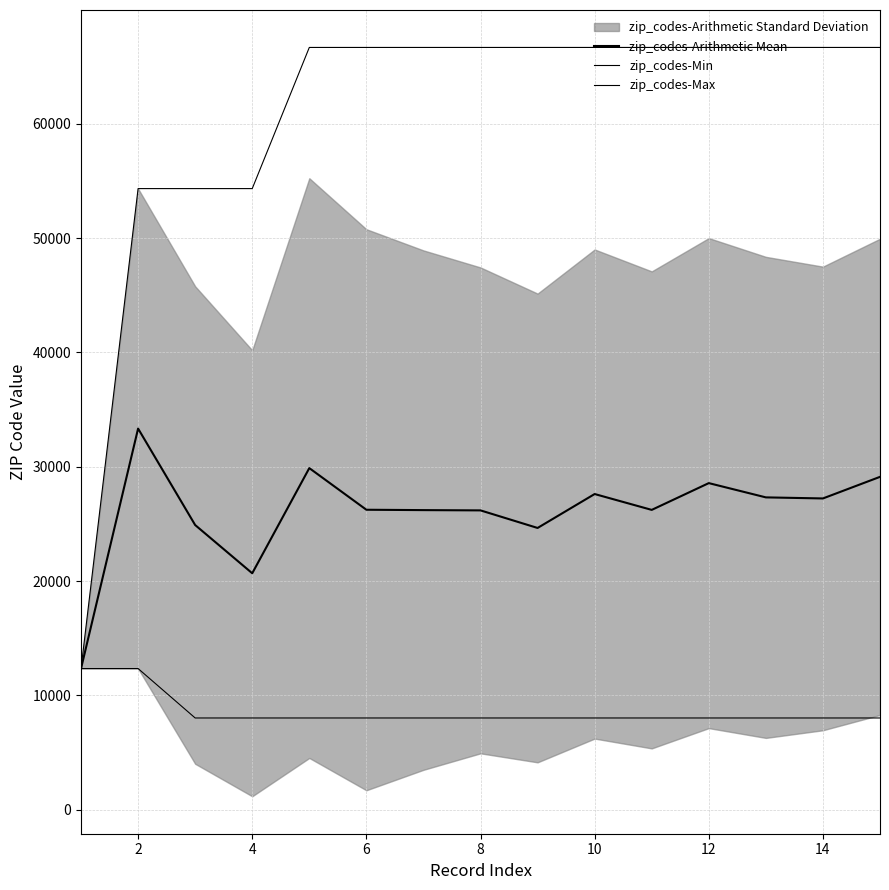

True or false: zip_codes-Max and zip_codes-Min cross at least once.

False